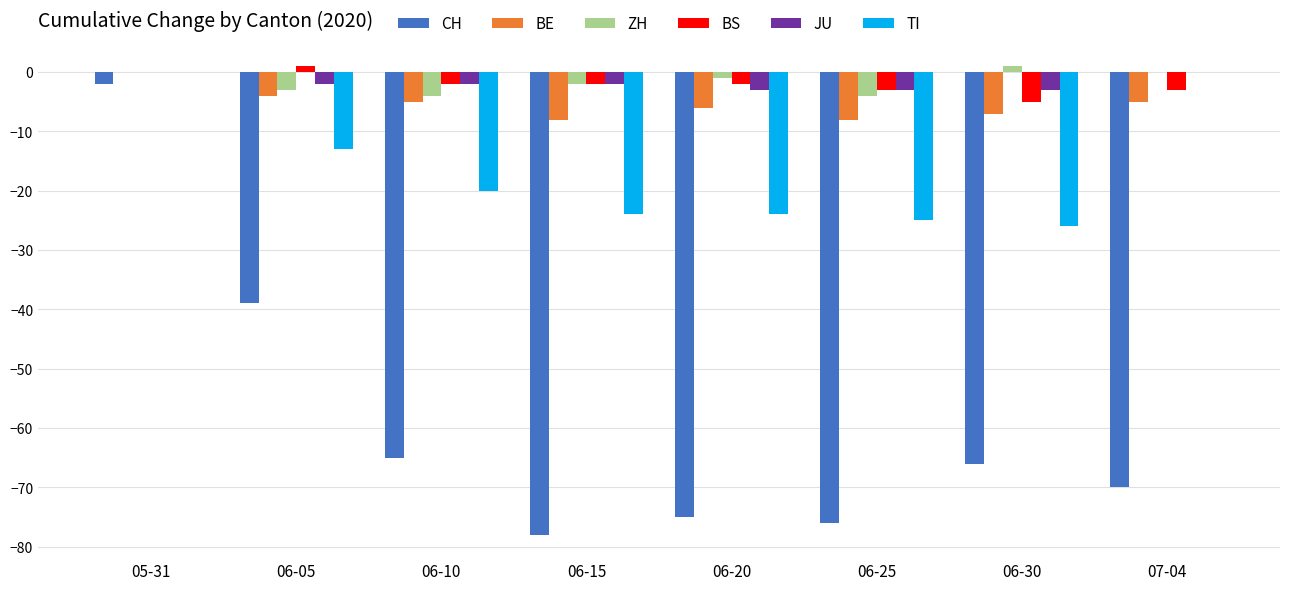

Where is ZH nearest to the value -1?

06-20